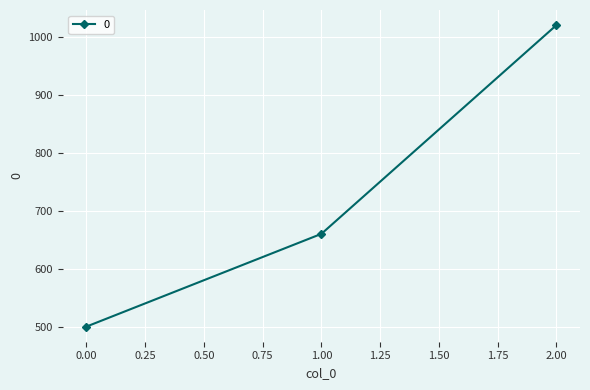

Where is the data nearest to the value 760?

1.00